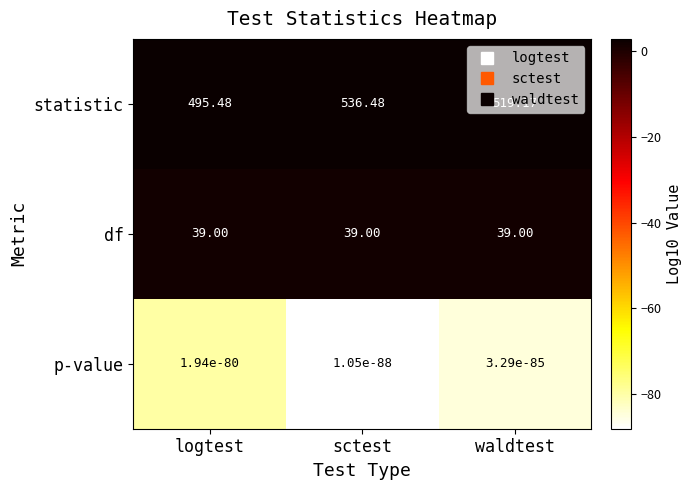

Is the value of statistic at logtest greater than the value of p-value at sctest?

Yes